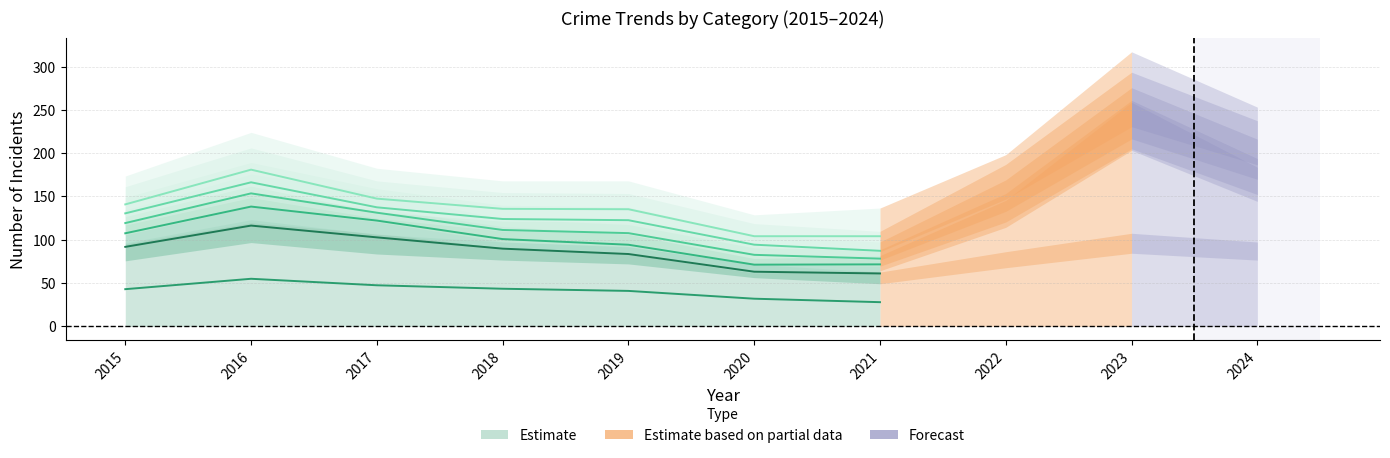

What is the difference between the highest and lowest values at 2018?

92.2